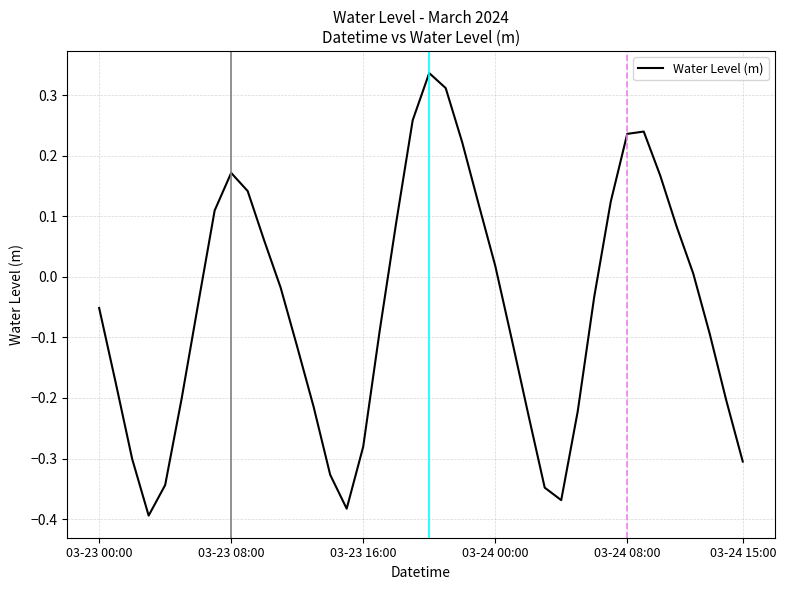

What is the difference between the maximum and minimum values?

0.7